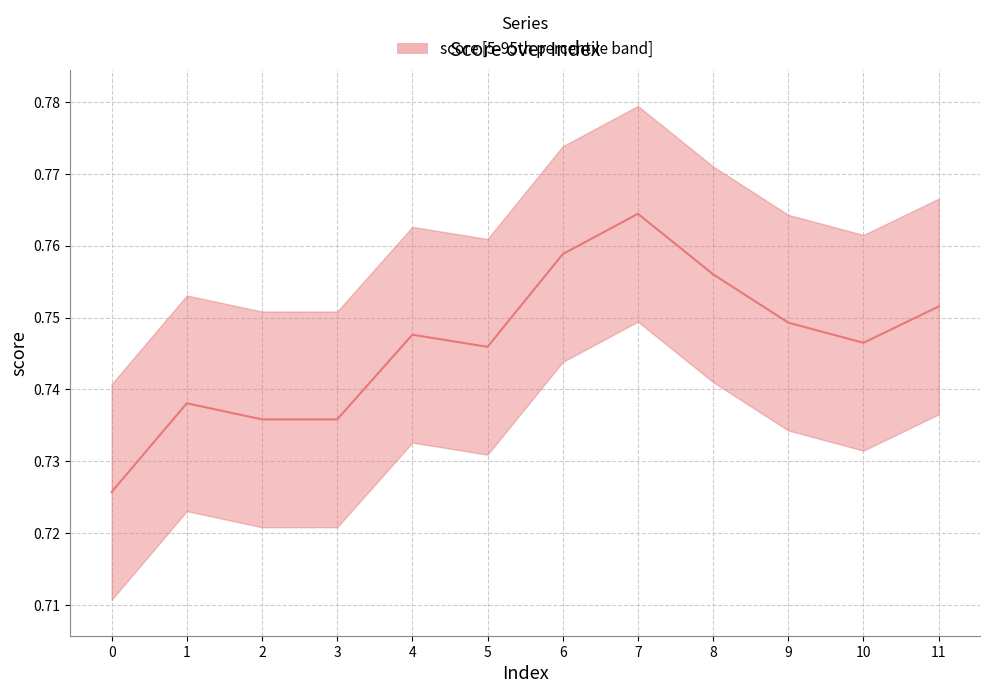

Reading left to right, transcribe all the data shown in this chart.

0.7	0.7	0.7	0.7	0.7	0.7	0.8	0.8	0.8	0.7	0.7	0.8